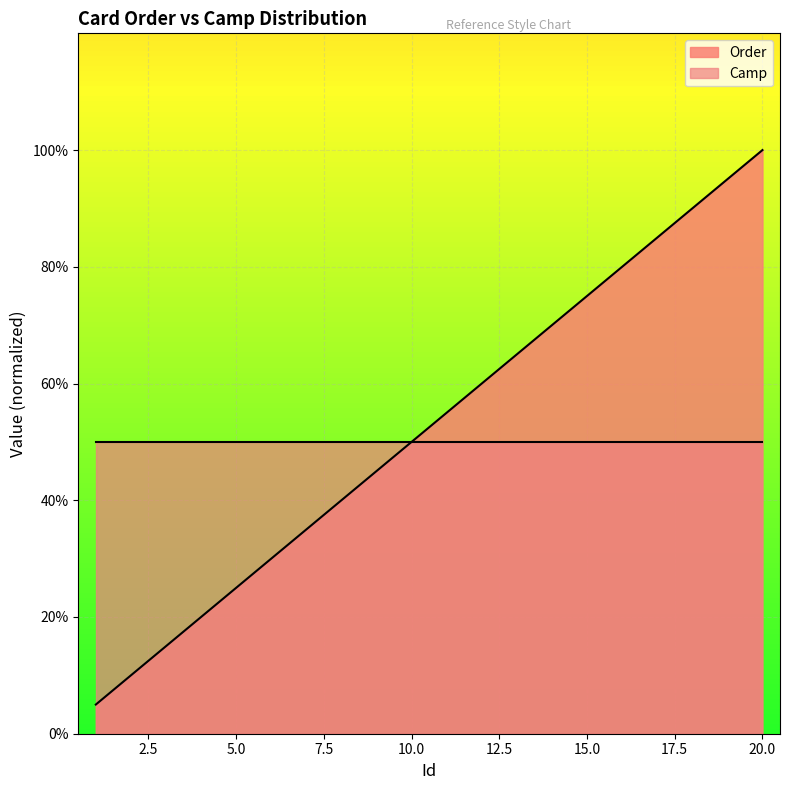

Rank the categories by value from lowest to highest.

1, 2, 3, 4, 5, 6, 7, 8, 9, 10, 11, 12, 13, 14, 15, 16, 17, 18, 19, 20